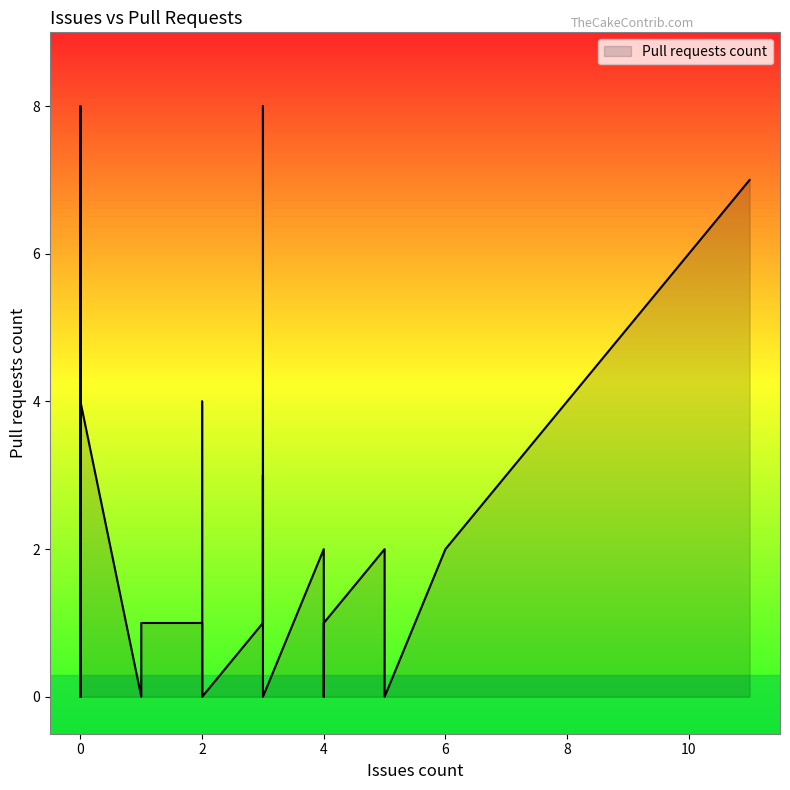

What is the change in value from 1 to 5?

+1